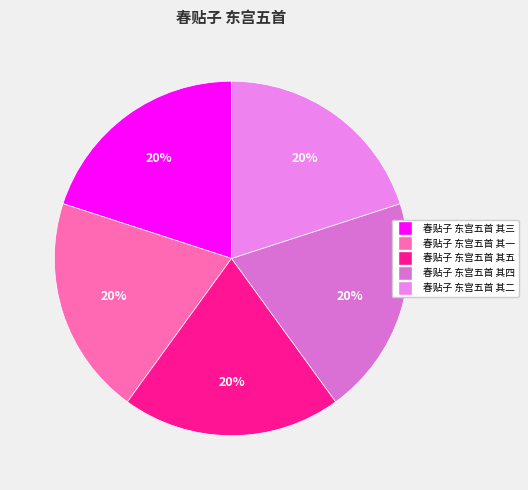

What portion of the pie excludes 春贴子 东宫五首 其一?

80.0%